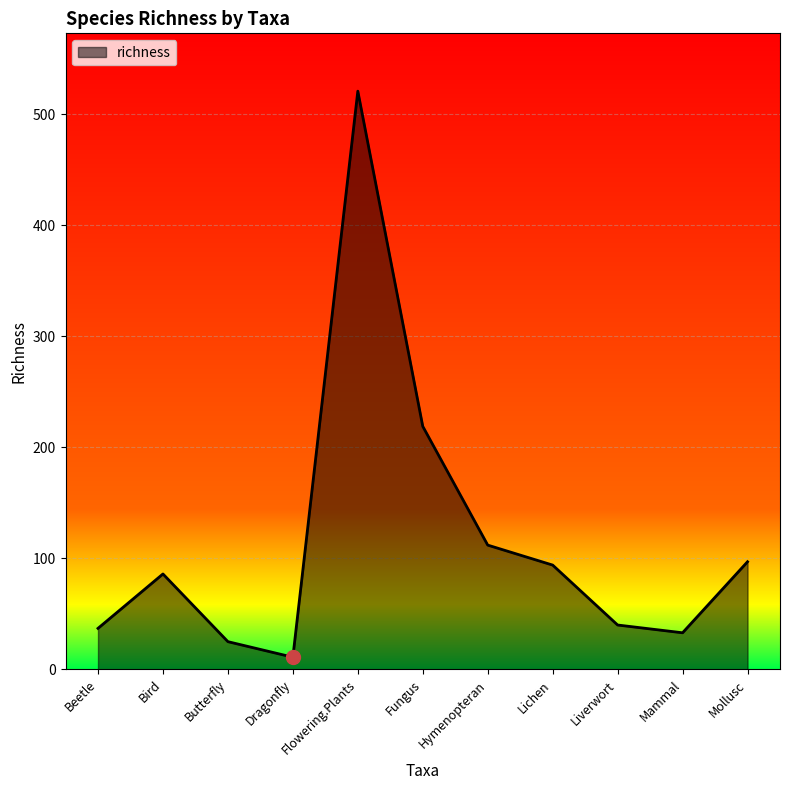

The value at Mammal is 57. True or false?

False